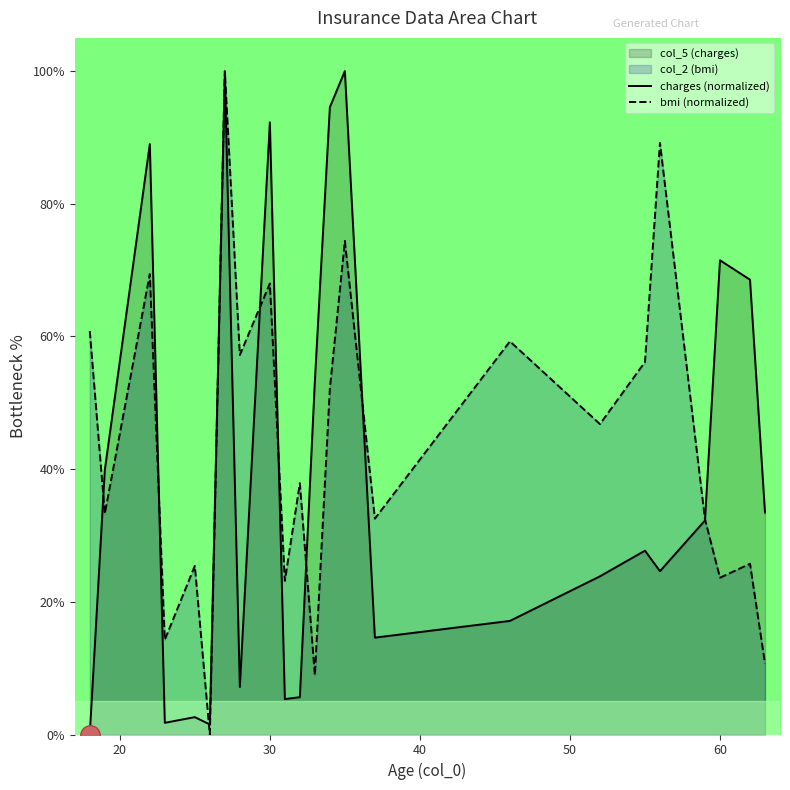

What is the maximum value shown in the chart?

100.0